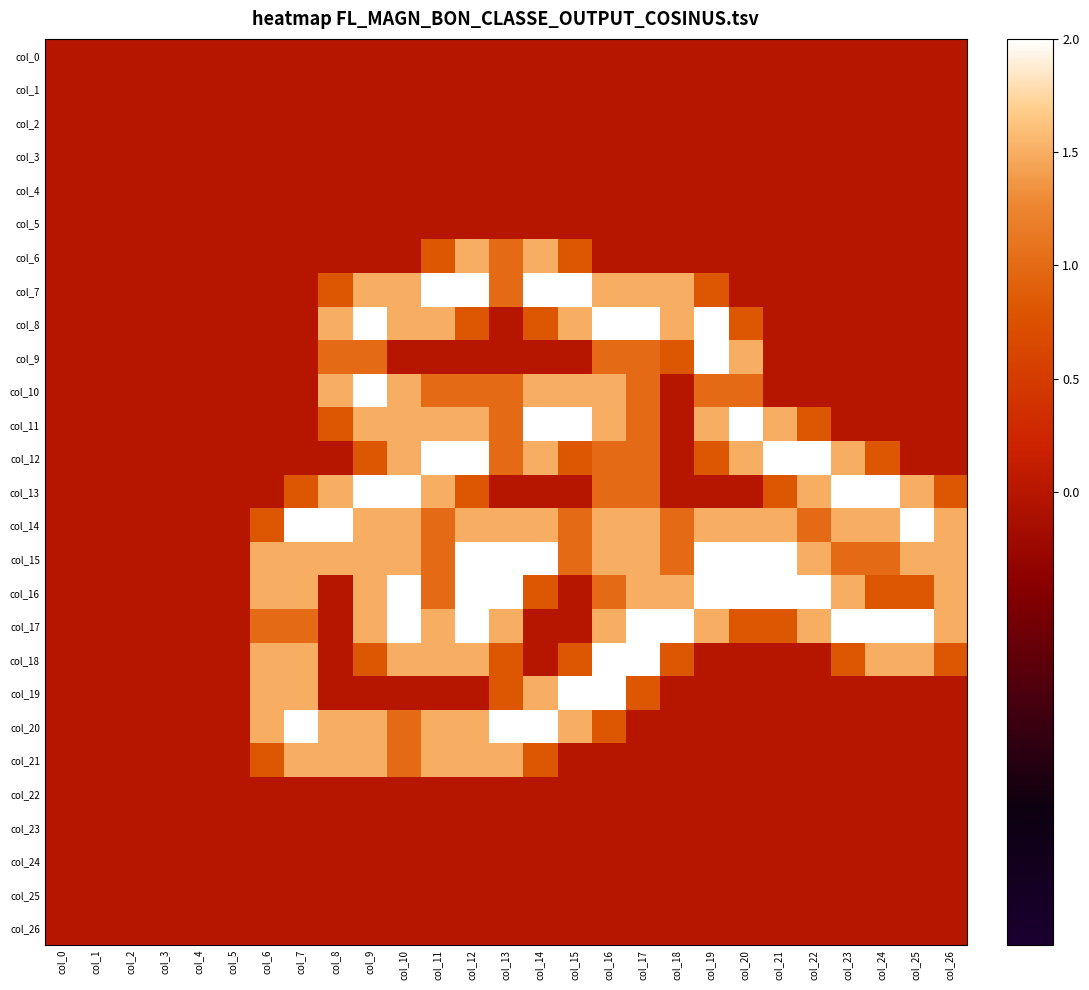

Reading left to right, list all the values displayed in this chart.

col_0: col_0=0.0	col_1=0.0	col_2=0.0	col_3=0.0	col_4=0.0	col_5=0.0	col_6=0.0	col_7=0.0	col_8=0.0	col_9=0.0	col_10=0.0	col_11=0.0	col_12=0.0	col_13=0.0	col_14=0.0	col_15=0.0	col_16=0.0	col_17=0.0	col_18=0.0	col_19=0.0	col_20=0.0	col_21=0.0	col_22=0.0	col_23=0.0	col_24=0.0	col_25=0.0	col_26=0.0
col_1: col_0=0.0	col_1=0.0	col_2=0.0	col_3=0.0	col_4=0.0	col_5=0.0	col_6=0.0	col_7=0.0	col_8=0.0	col_9=0.0	col_10=0.0	col_11=0.0	col_12=0.0	col_13=0.0	col_14=0.0	col_15=0.0	col_16=0.0	col_17=0.0	col_18=0.0	col_19=0.0	col_20=0.0	col_21=0.0	col_22=0.0	col_23=0.0	col_24=0.0	col_25=0.0	col_26=0.0
col_2: col_0=0.0	col_1=0.0	col_2=0.0	col_3=0.0	col_4=0.0	col_5=0.0	col_6=0.0	col_7=0.0	col_8=0.0	col_9=0.0	col_10=0.0	col_11=0.0	col_12=0.0	col_13=0.0	col_14=0.0	col_15=0.0	col_16=0.0	col_17=0.0	col_18=0.0	col_19=0.0	col_20=0.0	col_21=0.0	col_22=0.0	col_23=0.0	col_24=0.0	col_25=0.0	col_26=0.0
col_3: col_0=0.0	col_1=0.0	col_2=0.0	col_3=0.0	col_4=0.0	col_5=0.0	col_6=0.0	col_7=0.0	col_8=0.0	col_9=0.0	col_10=0.0	col_11=0.0	col_12=0.0	col_13=0.0	col_14=0.0	col_15=0.0	col_16=0.0	col_17=0.0	col_18=0.0	col_19=0.0	col_20=0.0	col_21=0.0	col_22=0.0	col_23=0.0	col_24=0.0	col_25=0.0	col_26=0.0
col_4: col_0=0.0	col_1=0.0	col_2=0.0	col_3=0.0	col_4=0.0	col_5=0.0	col_6=0.0	col_7=0.0	col_8=0.0	col_9=0.0	col_10=0.0	col_11=0.0	col_12=0.0	col_13=0.0	col_14=0.0	col_15=0.0	col_16=0.0	col_17=0.0	col_18=0.0	col_19=0.0	col_20=0.0	col_21=0.0	col_22=0.0	col_23=0.0	col_24=0.0	col_25=0.0	col_26=0.0
col_5: col_0=0.0	col_1=0.0	col_2=0.0	col_3=0.0	col_4=0.0	col_5=0.0	col_6=0.0	col_7=0.0	col_8=0.0	col_9=0.0	col_10=0.0	col_11=0.0	col_12=0.0	col_13=0.0	col_14=0.0	col_15=0.0	col_16=0.0	col_17=0.0	col_18=0.0	col_19=0.0	col_20=0.0	col_21=0.0	col_22=0.0	col_23=0.0	col_24=0.0	col_25=0.0	col_26=0.0
col_6: col_0=0.0	col_1=0.0	col_2=0.0	col_3=0.0	col_4=0.0	col_5=0.0	col_6=0.0	col_7=0.0	col_8=0.0	col_9=0.0	col_10=0.0	col_11=0.8	col_12=1.5	col_13=1.0	col_14=1.5	col_15=0.8	col_16=0.0	col_17=0.0	col_18=0.0	col_19=0.0	col_20=0.0	col_21=0.0	col_22=0.0	col_23=0.0	col_24=0.0	col_25=0.0	col_26=0.0
col_7: col_0=0.0	col_1=0.0	col_2=0.0	col_3=0.0	col_4=0.0	col_5=0.0	col_6=0.0	col_7=0.0	col_8=0.8	col_9=1.5	col_10=1.5	col_11=2.0	col_12=2.0	col_13=1.0	col_14=2.0	col_15=2.0	col_16=1.5	col_17=1.5	col_18=1.5	col_19=0.8	col_20=0.0	col_21=0.0	col_22=0.0	col_23=0.0	col_24=0.0	col_25=0.0	col_26=0.0
col_8: col_0=0.0	col_1=0.0	col_2=0.0	col_3=0.0	col_4=0.0	col_5=0.0	col_6=0.0	col_7=0.0	col_8=1.5	col_9=2.0	col_10=1.5	col_11=1.5	col_12=0.8	col_13=0.0	col_14=0.8	col_15=1.5	col_16=2.0	col_17=2.0	col_18=1.5	col_19=2.0	col_20=0.8	col_21=0.0	col_22=0.0	col_23=0.0	col_24=0.0	col_25=0.0	col_26=0.0
col_9: col_0=0.0	col_1=0.0	col_2=0.0	col_3=0.0	col_4=0.0	col_5=0.0	col_6=0.0	col_7=0.0	col_8=1.0	col_9=1.0	col_10=0.0	col_11=0.0	col_12=0.0	col_13=0.0	col_14=0.0	col_15=0.0	col_16=1.0	col_17=1.0	col_18=0.8	col_19=2.0	col_20=1.5	col_21=0.0	col_22=0.0	col_23=0.0	col_24=0.0	col_25=0.0	col_26=0.0
col_10: col_0=0.0	col_1=0.0	col_2=0.0	col_3=0.0	col_4=0.0	col_5=0.0	col_6=0.0	col_7=0.0	col_8=1.5	col_9=2.0	col_10=1.5	col_11=1.0	col_12=1.0	col_13=1.0	col_14=1.5	col_15=1.5	col_16=1.5	col_17=1.0	col_18=0.0	col_19=1.0	col_20=1.0	col_21=0.0	col_22=0.0	col_23=0.0	col_24=0.0	col_25=0.0	col_26=0.0
col_11: col_0=0.0	col_1=0.0	col_2=0.0	col_3=0.0	col_4=0.0	col_5=0.0	col_6=0.0	col_7=0.0	col_8=0.8	col_9=1.5	col_10=1.5	col_11=1.5	col_12=1.5	col_13=1.0	col_14=2.0	col_15=2.0	col_16=1.5	col_17=1.0	col_18=0.0	col_19=1.5	col_20=2.0	col_21=1.5	col_22=0.8	col_23=0.0	col_24=0.0	col_25=0.0	col_26=0.0
col_12: col_0=0.0	col_1=0.0	col_2=0.0	col_3=0.0	col_4=0.0	col_5=0.0	col_6=0.0	col_7=0.0	col_8=0.0	col_9=0.8	col_10=1.5	col_11=2.0	col_12=2.0	col_13=1.0	col_14=1.5	col_15=0.8	col_16=1.0	col_17=1.0	col_18=0.0	col_19=0.8	col_20=1.5	col_21=2.0	col_22=2.0	col_23=1.5	col_24=0.8	col_25=0.0	col_26=0.0
col_13: col_0=0.0	col_1=0.0	col_2=0.0	col_3=0.0	col_4=0.0	col_5=0.0	col_6=0.0	col_7=0.8	col_8=1.5	col_9=2.0	col_10=2.0	col_11=1.5	col_12=0.8	col_13=0.0	col_14=0.0	col_15=0.0	col_16=1.0	col_17=1.0	col_18=0.0	col_19=0.0	col_20=0.0	col_21=0.8	col_22=1.5	col_23=2.0	col_24=2.0	col_25=1.5	col_26=0.8
col_14: col_0=0.0	col_1=0.0	col_2=0.0	col_3=0.0	col_4=0.0	col_5=0.0	col_6=0.8	col_7=2.0	col_8=2.0	col_9=1.5	col_10=1.5	col_11=1.0	col_12=1.5	col_13=1.5	col_14=1.5	col_15=1.0	col_16=1.5	col_17=1.5	col_18=1.0	col_19=1.5	col_20=1.5	col_21=1.5	col_22=1.0	col_23=1.5	col_24=1.5	col_25=2.0	col_26=1.5
col_15: col_0=0.0	col_1=0.0	col_2=0.0	col_3=0.0	col_4=0.0	col_5=0.0	col_6=1.5	col_7=1.5	col_8=1.5	col_9=1.5	col_10=1.5	col_11=1.0	col_12=2.0	col_13=2.0	col_14=2.0	col_15=1.0	col_16=1.5	col_17=1.5	col_18=1.0	col_19=2.0	col_20=2.0	col_21=2.0	col_22=1.5	col_23=1.0	col_24=1.0	col_25=1.5	col_26=1.5
col_16: col_0=0.0	col_1=0.0	col_2=0.0	col_3=0.0	col_4=0.0	col_5=0.0	col_6=1.5	col_7=1.5	col_8=0.0	col_9=1.5	col_10=2.0	col_11=1.0	col_12=2.0	col_13=2.0	col_14=0.8	col_15=0.0	col_16=1.0	col_17=1.5	col_18=1.5	col_19=2.0	col_20=2.0	col_21=2.0	col_22=2.0	col_23=1.5	col_24=0.8	col_25=0.8	col_26=1.5
col_17: col_0=0.0	col_1=0.0	col_2=0.0	col_3=0.0	col_4=0.0	col_5=0.0	col_6=1.0	col_7=1.0	col_8=0.0	col_9=1.5	col_10=2.0	col_11=1.5	col_12=2.0	col_13=1.5	col_14=0.0	col_15=0.0	col_16=1.5	col_17=2.0	col_18=2.0	col_19=1.5	col_20=0.8	col_21=0.8	col_22=1.5	col_23=2.0	col_24=2.0	col_25=2.0	col_26=1.5
col_18: col_0=0.0	col_1=0.0	col_2=0.0	col_3=0.0	col_4=0.0	col_5=0.0	col_6=1.5	col_7=1.5	col_8=0.0	col_9=0.8	col_10=1.5	col_11=1.5	col_12=1.5	col_13=0.8	col_14=0.0	col_15=0.8	col_16=2.0	col_17=2.0	col_18=0.8	col_19=0.0	col_20=0.0	col_21=0.0	col_22=0.0	col_23=0.8	col_24=1.5	col_25=1.5	col_26=0.8
col_19: col_0=0.0	col_1=0.0	col_2=0.0	col_3=0.0	col_4=0.0	col_5=0.0	col_6=1.5	col_7=1.5	col_8=0.0	col_9=0.0	col_10=0.0	col_11=0.0	col_12=0.0	col_13=0.8	col_14=1.5	col_15=2.0	col_16=2.0	col_17=0.8	col_18=0.0	col_19=0.0	col_20=0.0	col_21=0.0	col_22=0.0	col_23=0.0	col_24=0.0	col_25=0.0	col_26=0.0
col_20: col_0=0.0	col_1=0.0	col_2=0.0	col_3=0.0	col_4=0.0	col_5=0.0	col_6=1.5	col_7=2.0	col_8=1.5	col_9=1.5	col_10=1.0	col_11=1.5	col_12=1.5	col_13=2.0	col_14=2.0	col_15=1.5	col_16=0.8	col_17=0.0	col_18=0.0	col_19=0.0	col_20=0.0	col_21=0.0	col_22=0.0	col_23=0.0	col_24=0.0	col_25=0.0	col_26=0.0
col_21: col_0=0.0	col_1=0.0	col_2=0.0	col_3=0.0	col_4=0.0	col_5=0.0	col_6=0.8	col_7=1.5	col_8=1.5	col_9=1.5	col_10=1.0	col_11=1.5	col_12=1.5	col_13=1.5	col_14=0.8	col_15=0.0	col_16=0.0	col_17=0.0	col_18=0.0	col_19=0.0	col_20=0.0	col_21=0.0	col_22=0.0	col_23=0.0	col_24=0.0	col_25=0.0	col_26=0.0
col_22: col_0=0.0	col_1=0.0	col_2=0.0	col_3=0.0	col_4=0.0	col_5=0.0	col_6=0.0	col_7=0.0	col_8=0.0	col_9=0.0	col_10=0.0	col_11=0.0	col_12=0.0	col_13=0.0	col_14=0.0	col_15=0.0	col_16=0.0	col_17=0.0	col_18=0.0	col_19=0.0	col_20=0.0	col_21=0.0	col_22=0.0	col_23=0.0	col_24=0.0	col_25=0.0	col_26=0.0
col_23: col_0=0.0	col_1=0.0	col_2=0.0	col_3=0.0	col_4=0.0	col_5=0.0	col_6=0.0	col_7=0.0	col_8=0.0	col_9=0.0	col_10=0.0	col_11=0.0	col_12=0.0	col_13=0.0	col_14=0.0	col_15=0.0	col_16=0.0	col_17=0.0	col_18=0.0	col_19=0.0	col_20=0.0	col_21=0.0	col_22=0.0	col_23=0.0	col_24=0.0	col_25=0.0	col_26=0.0
col_24: col_0=0.0	col_1=0.0	col_2=0.0	col_3=0.0	col_4=0.0	col_5=0.0	col_6=0.0	col_7=0.0	col_8=0.0	col_9=0.0	col_10=0.0	col_11=0.0	col_12=0.0	col_13=0.0	col_14=0.0	col_15=0.0	col_16=0.0	col_17=0.0	col_18=0.0	col_19=0.0	col_20=0.0	col_21=0.0	col_22=0.0	col_23=0.0	col_24=0.0	col_25=0.0	col_26=0.0
col_25: col_0=0.0	col_1=0.0	col_2=0.0	col_3=0.0	col_4=0.0	col_5=0.0	col_6=0.0	col_7=0.0	col_8=0.0	col_9=0.0	col_10=0.0	col_11=0.0	col_12=0.0	col_13=0.0	col_14=0.0	col_15=0.0	col_16=0.0	col_17=0.0	col_18=0.0	col_19=0.0	col_20=0.0	col_21=0.0	col_22=0.0	col_23=0.0	col_24=0.0	col_25=0.0	col_26=0.0
col_26: col_0=0.0	col_1=0.0	col_2=0.0	col_3=0.0	col_4=0.0	col_5=0.0	col_6=0.0	col_7=0.0	col_8=0.0	col_9=0.0	col_10=0.0	col_11=0.0	col_12=0.0	col_13=0.0	col_14=0.0	col_15=0.0	col_16=0.0	col_17=0.0	col_18=0.0	col_19=0.0	col_20=0.0	col_21=0.0	col_22=0.0	col_23=0.0	col_24=0.0	col_25=0.0	col_26=0.0